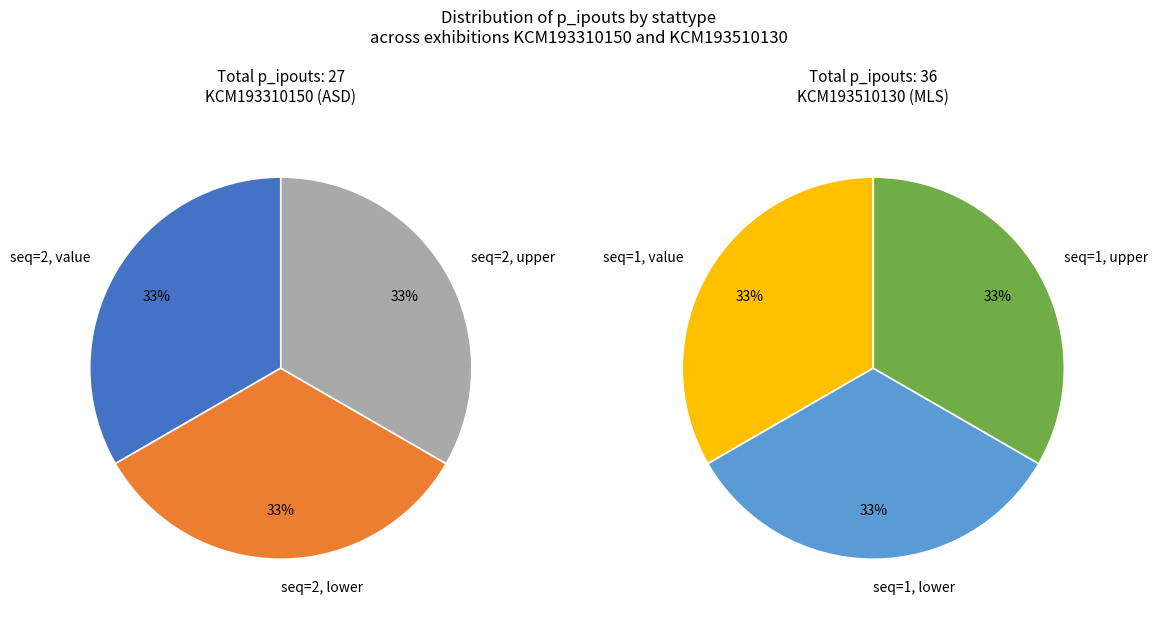

How many segments does this pie chart have?

6